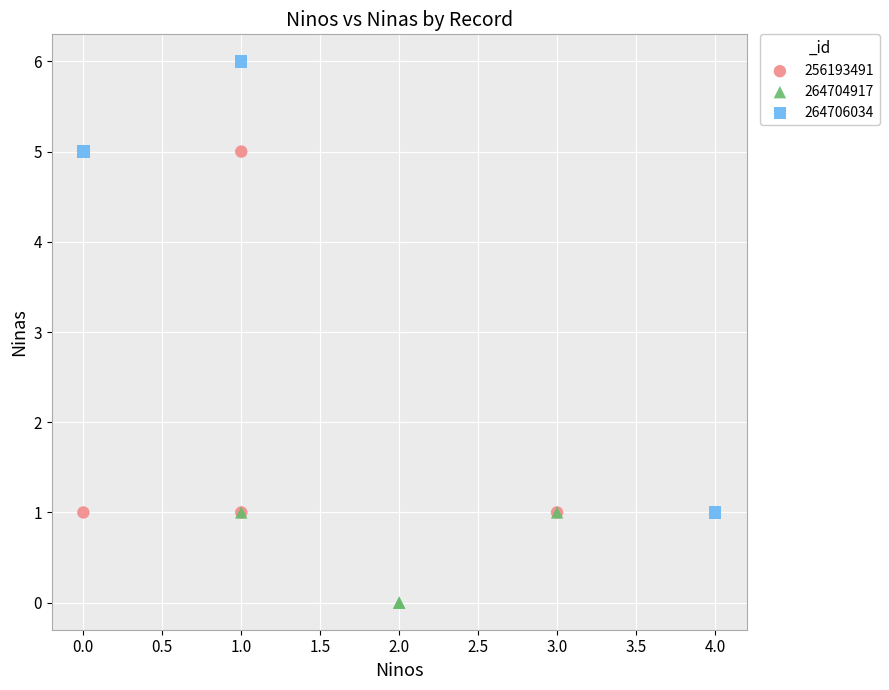

Which series has the largest Y range (max minus min)?

264706034